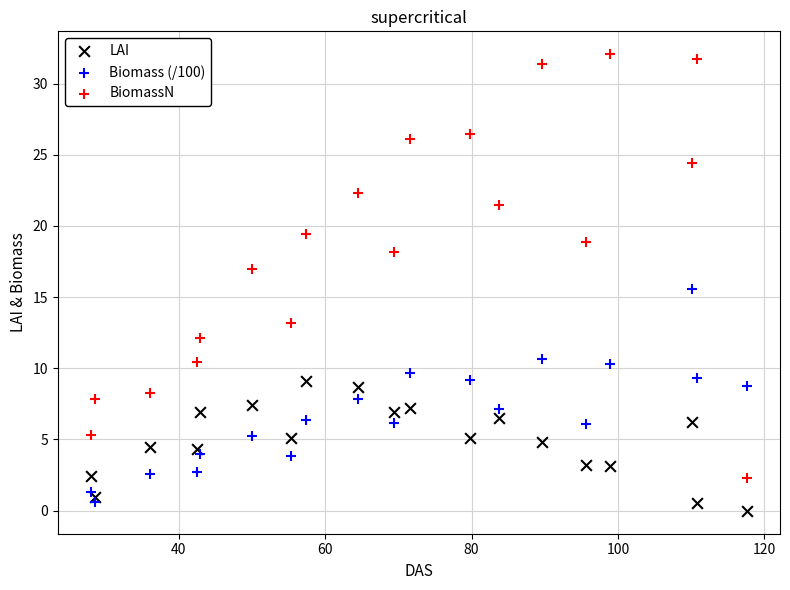

Across all series, what Y value is closest to 16?

15.5